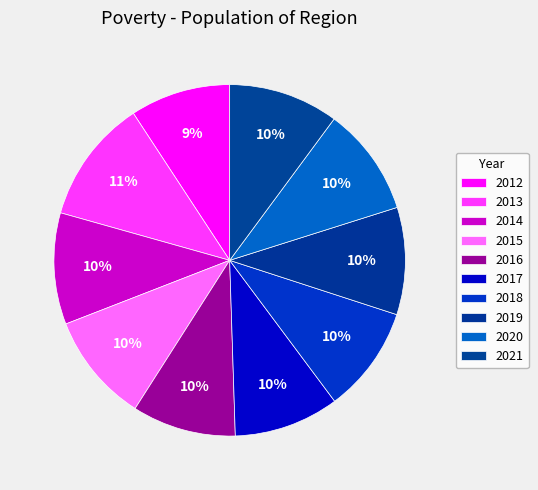

What percentage is the 2016 slice, to the nearest percent?

10%